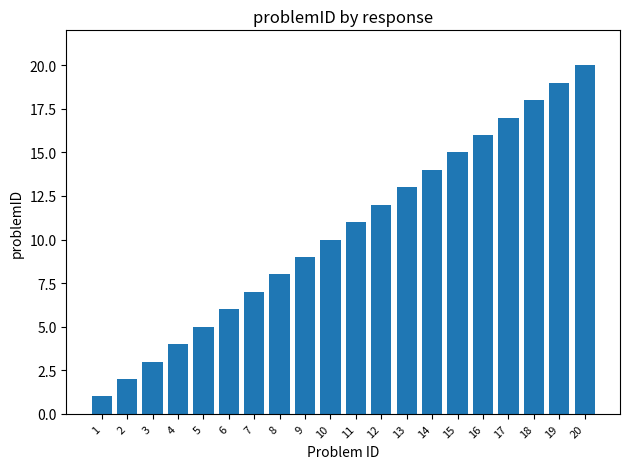

Count the number of data series in this chart.

1